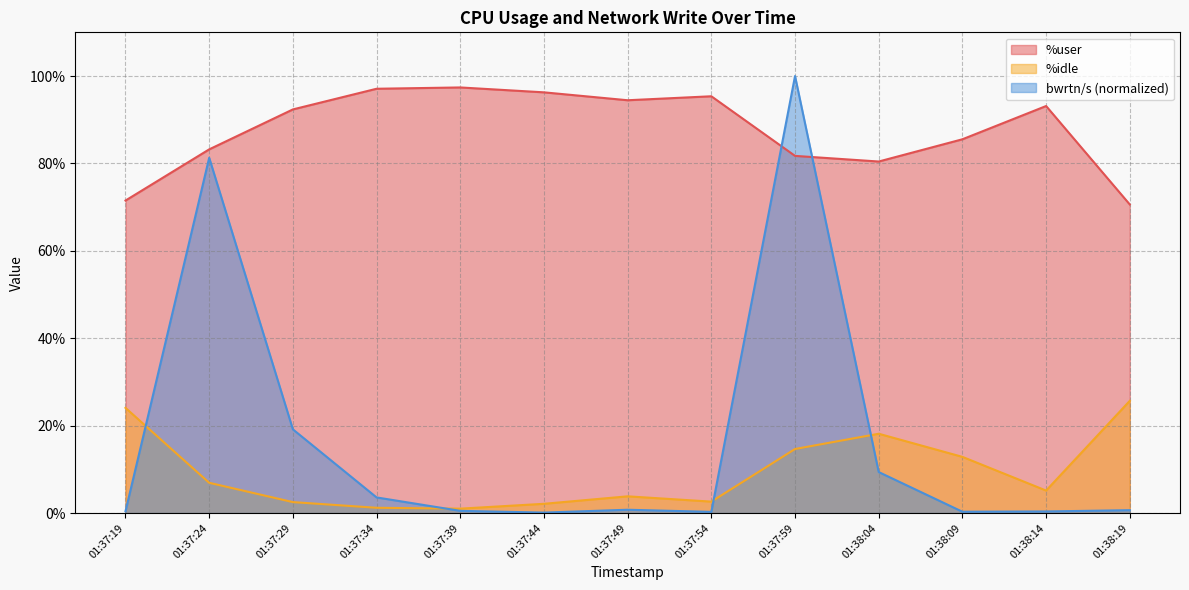

The value of %idle at 01:38:04 is 18.1. True or false?

True